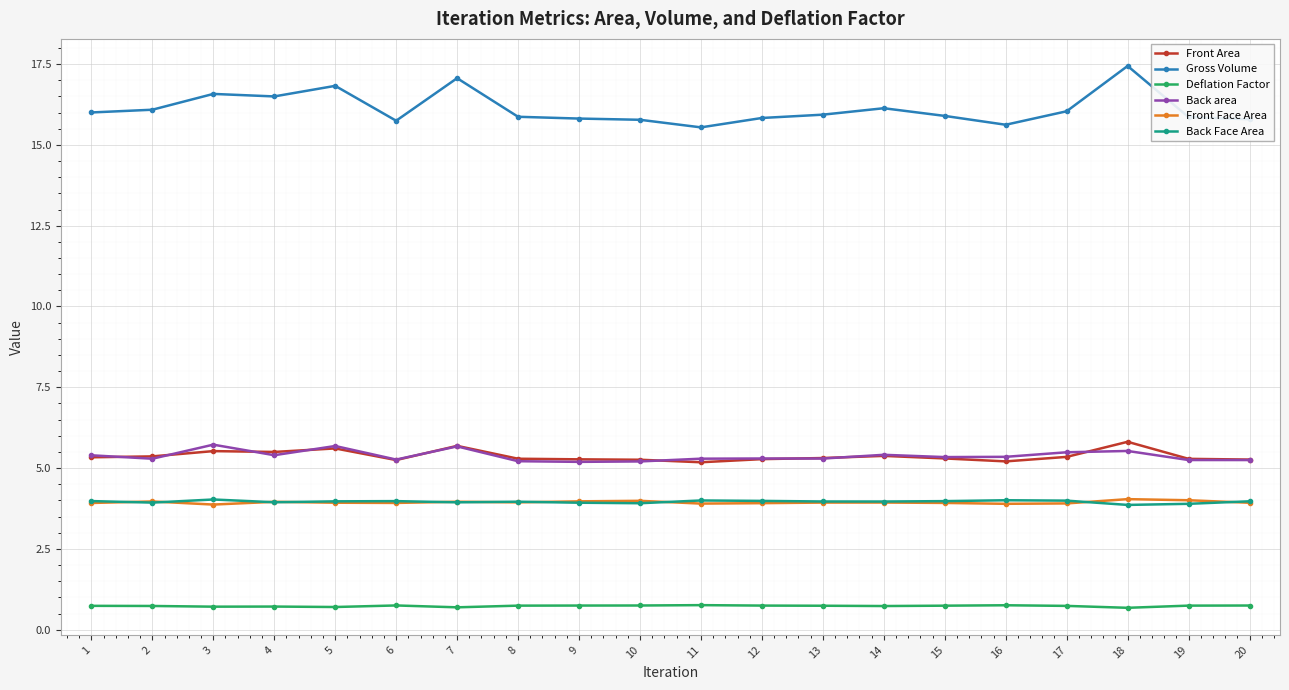

What is the sum of the Back Face Area values at 15 and 12?

8.0